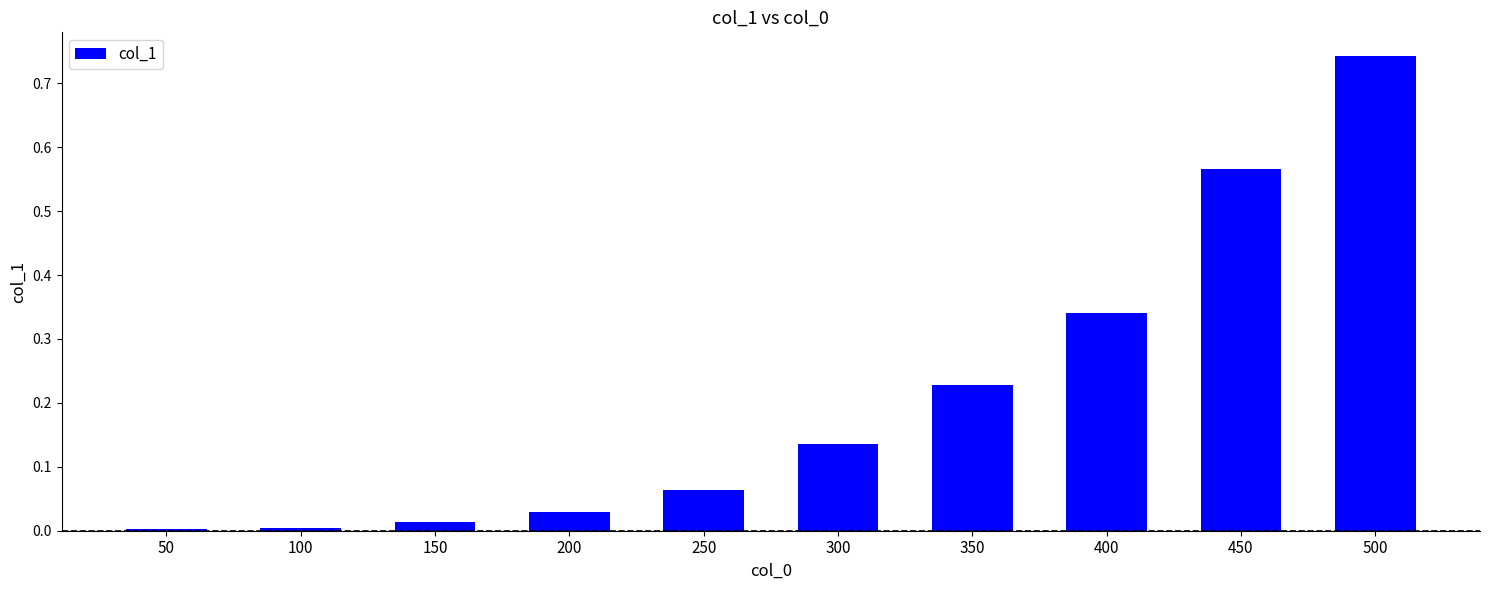

Which category has the highest value across all series?

500